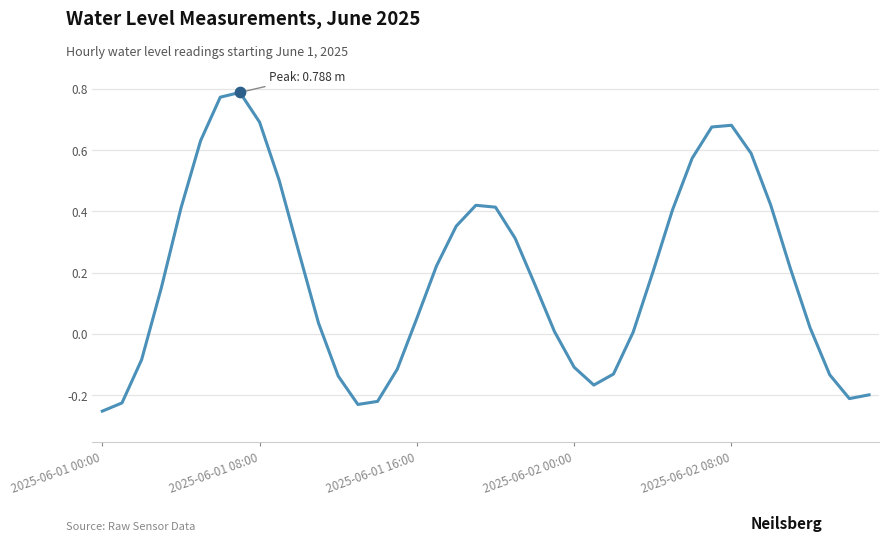

What is the difference between the maximum and minimum values?

1.0